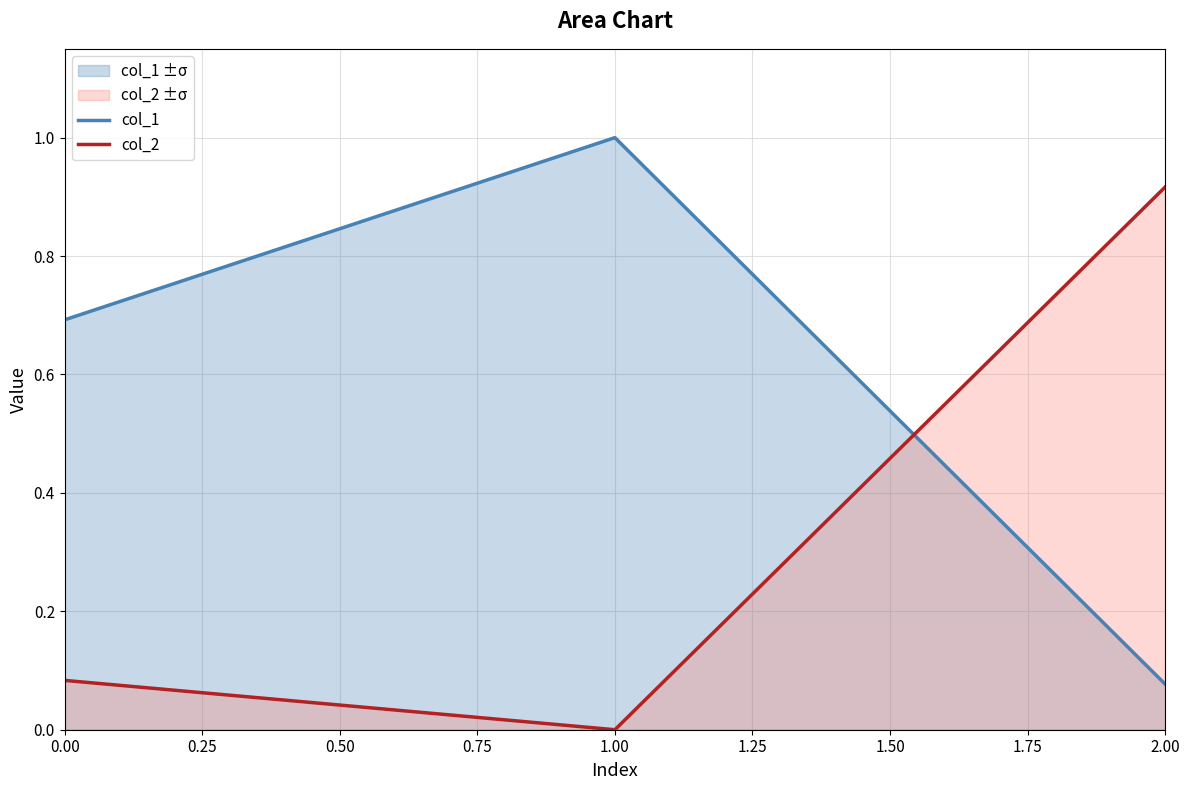

Does the chart have visible grid lines?

Yes